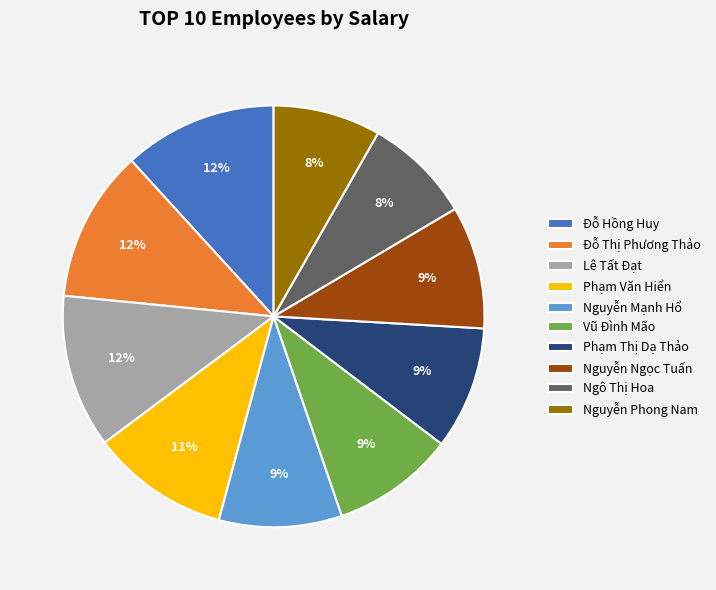

Approximately how many times larger is the value at Nguyễn Phong Nam compared to Vũ Đình Mão?

0.9